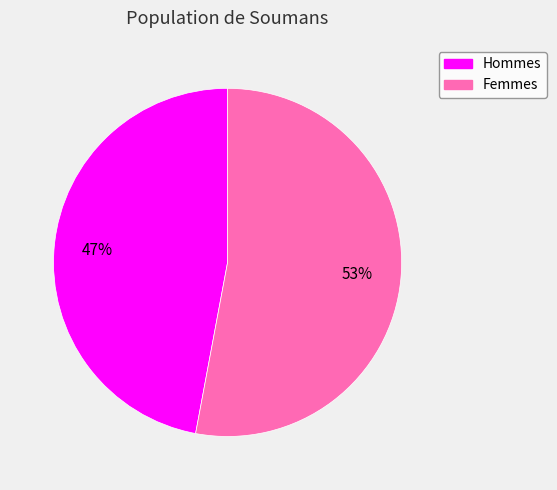

What is the largest slice in the pie chart?

Femmes